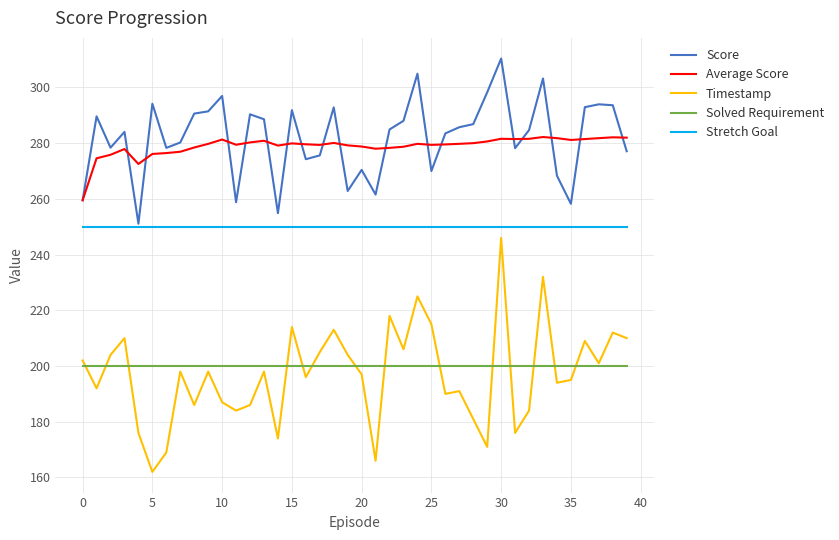

True or false: Solved Requirement and Score intersect in this chart.

False